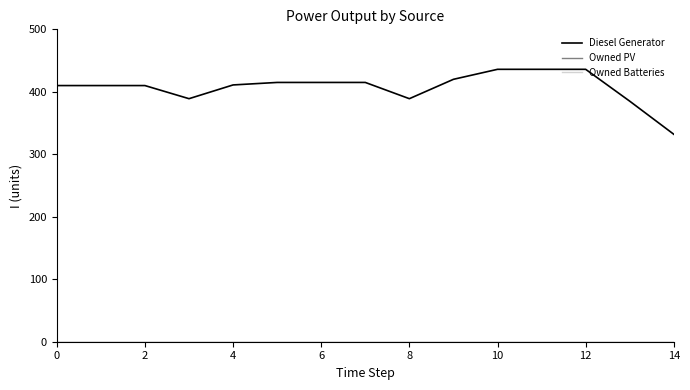

Reading left to right, what are all the values shown in this chart?

Diesel Generator: 410	410	410	389	411	415	415	415	389	420	436	436	436	385	332
Owned PV: 0	0	0	0	0	0	0	0	0	0	0	0	0	0	0
Owned Batteries: 0	0	0	0	0	0	0	0	0	0	0	0	0	0	0